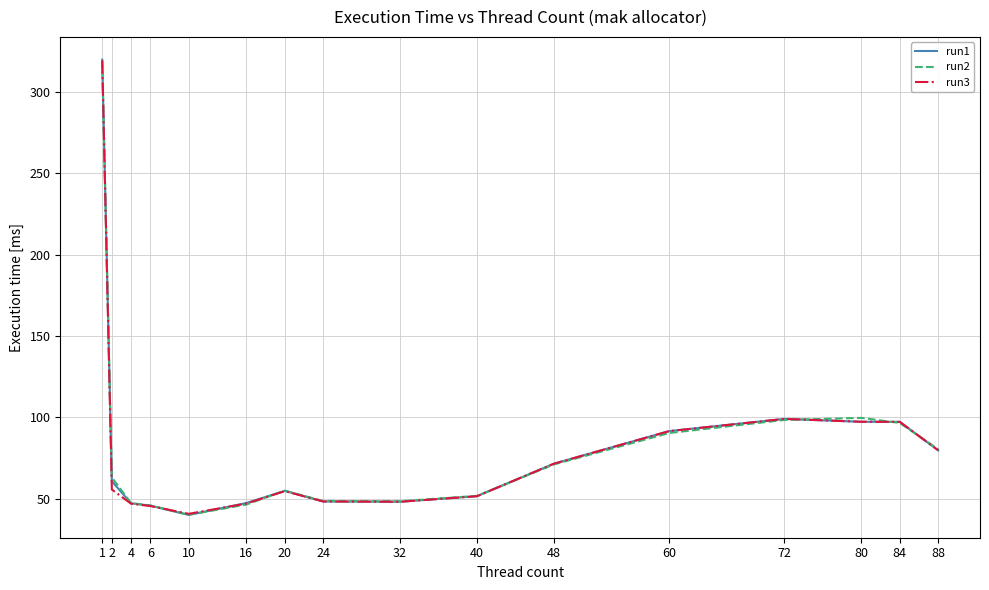

What is the lowest value of the run1 series?

39.9